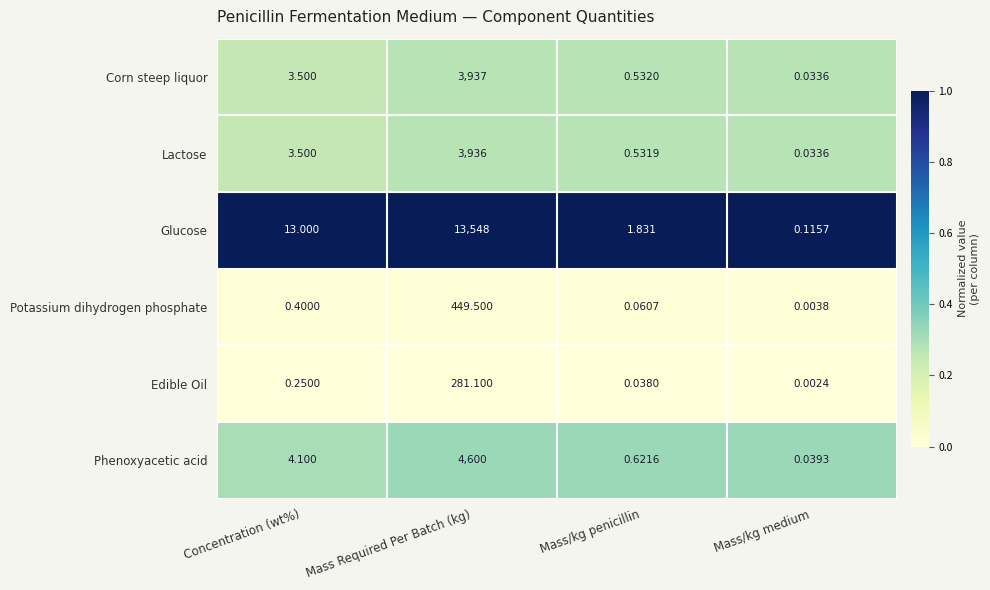

How many data points does each series have?

4